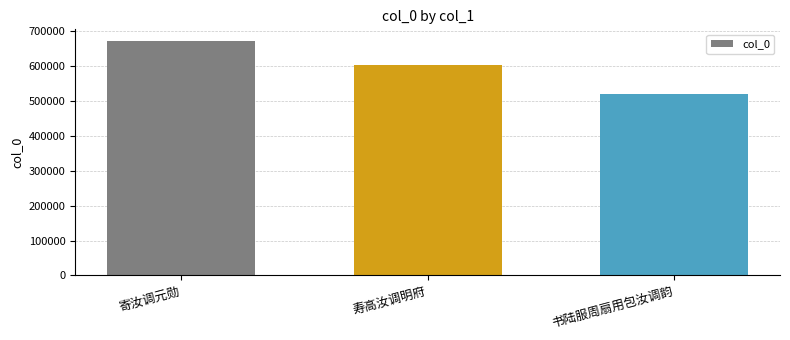

Reading left to right, extract all data points from this chart.

寄汝调元勋=672379	寿高汝调明府=602371	书陆服周扇用包汝调韵=521701